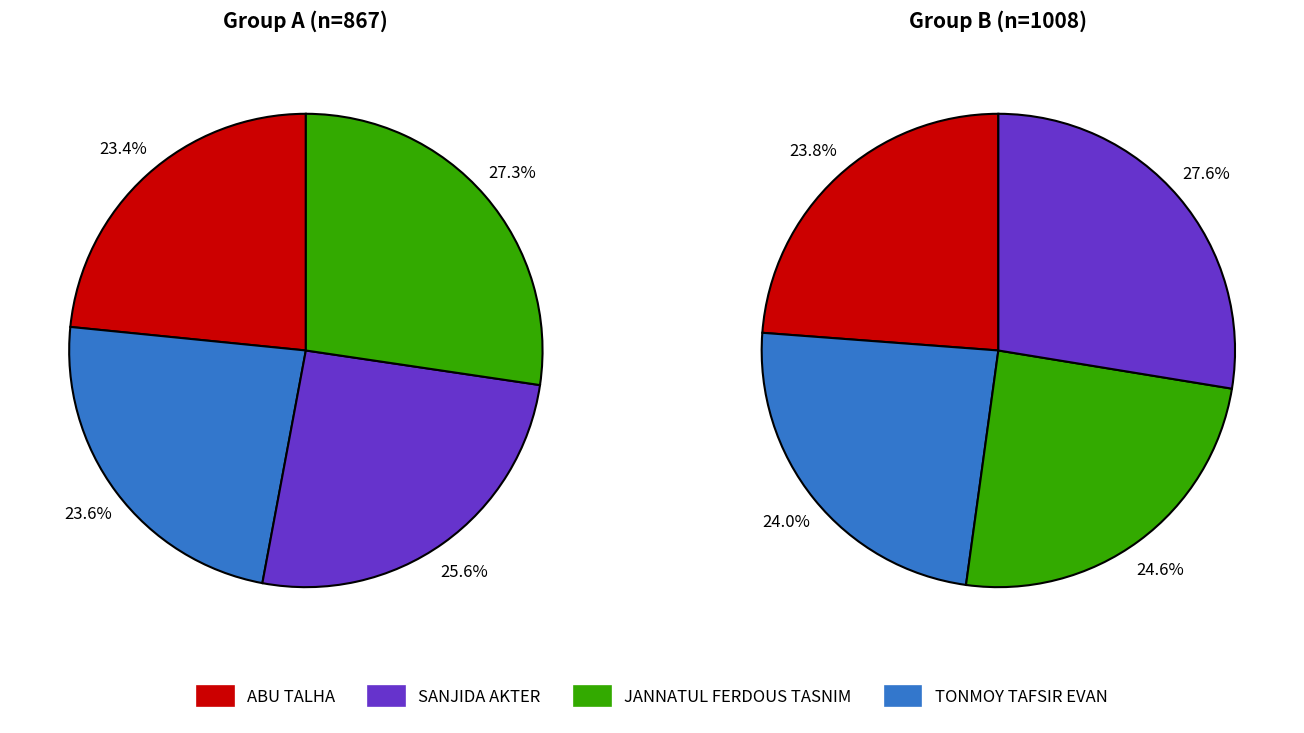

Count the number of slices in the pie.

8